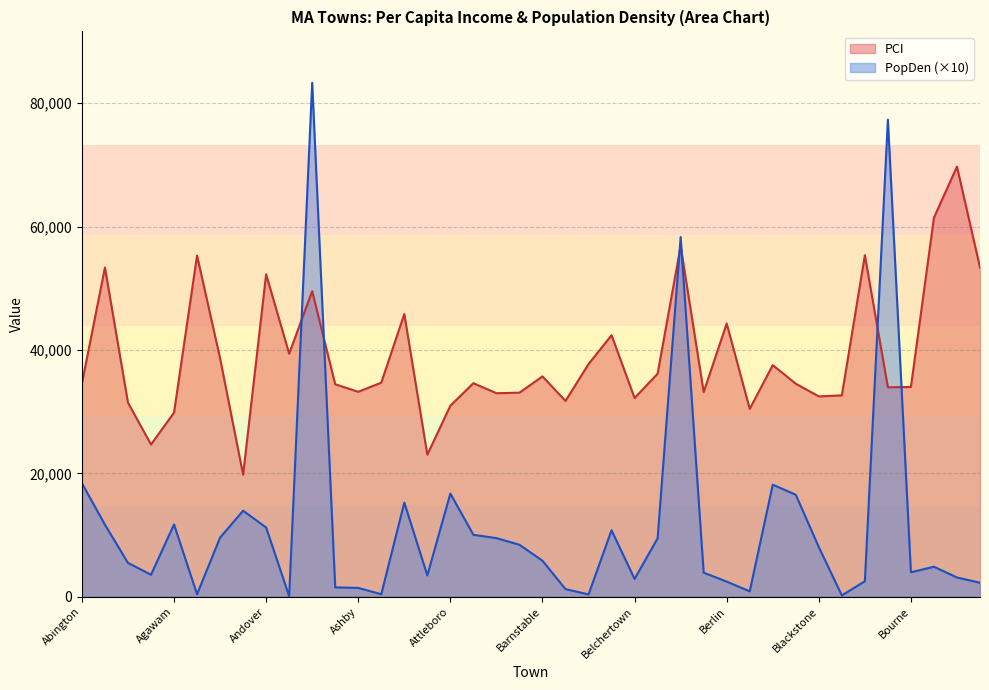

True or false: PCI has a value of 33158.3 at Athol.

False